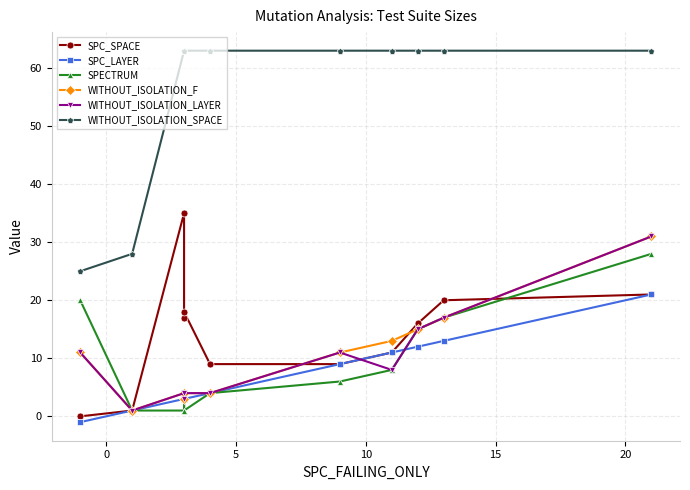

How many distinct data groups are displayed?

6